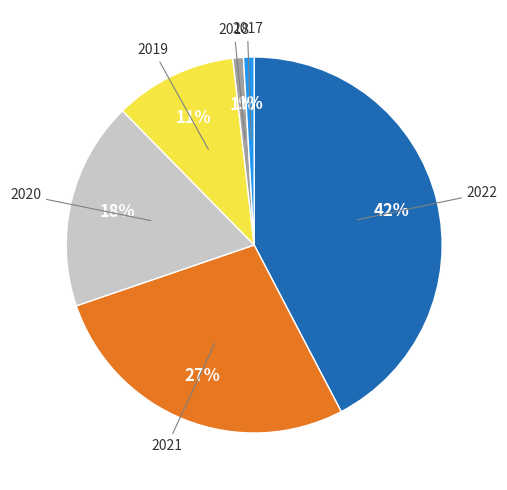

To the nearest percent, what percentage of the pie is 2020?

18%